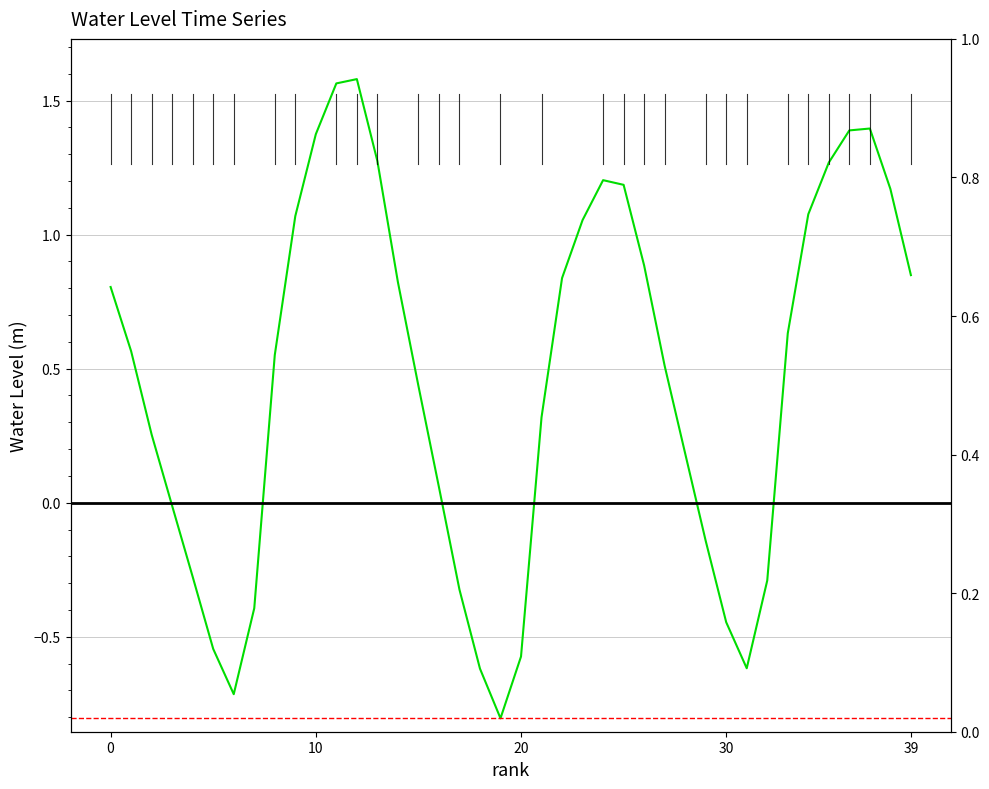

Which has a higher value, 37 or 16?

37